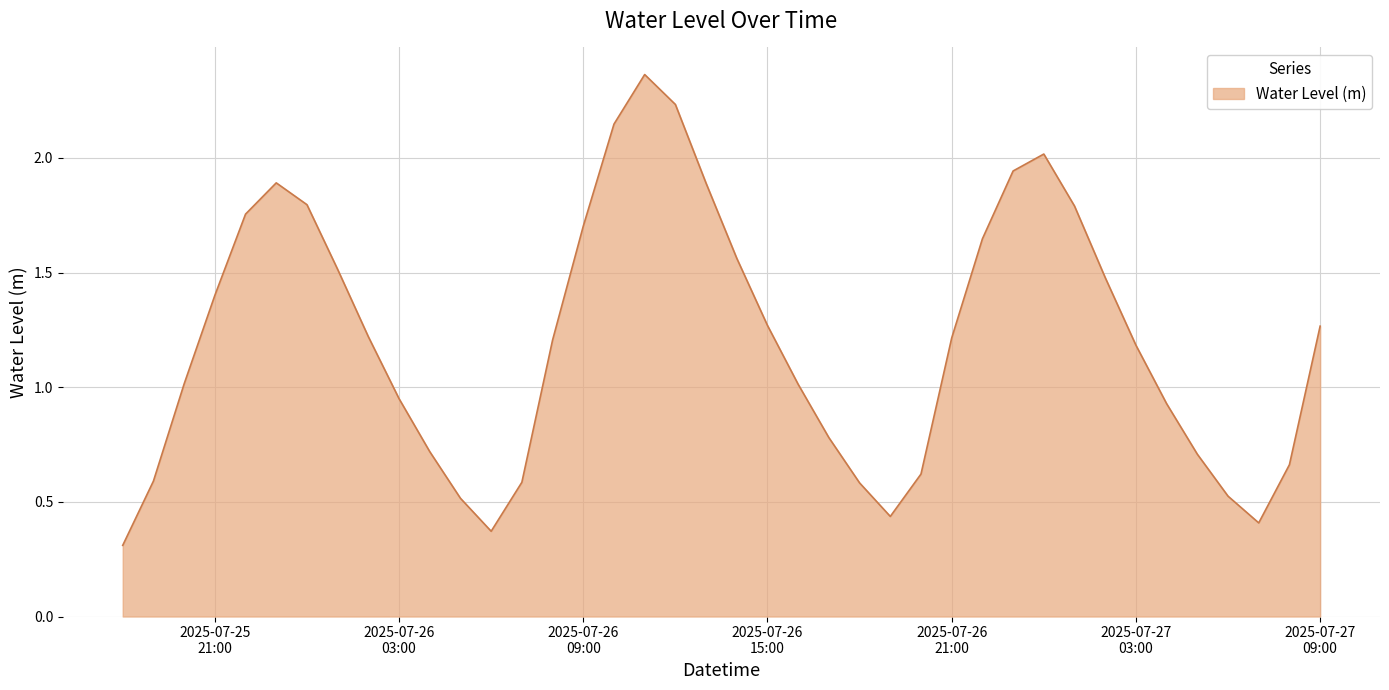

What is the minimum value shown in the chart?

0.3